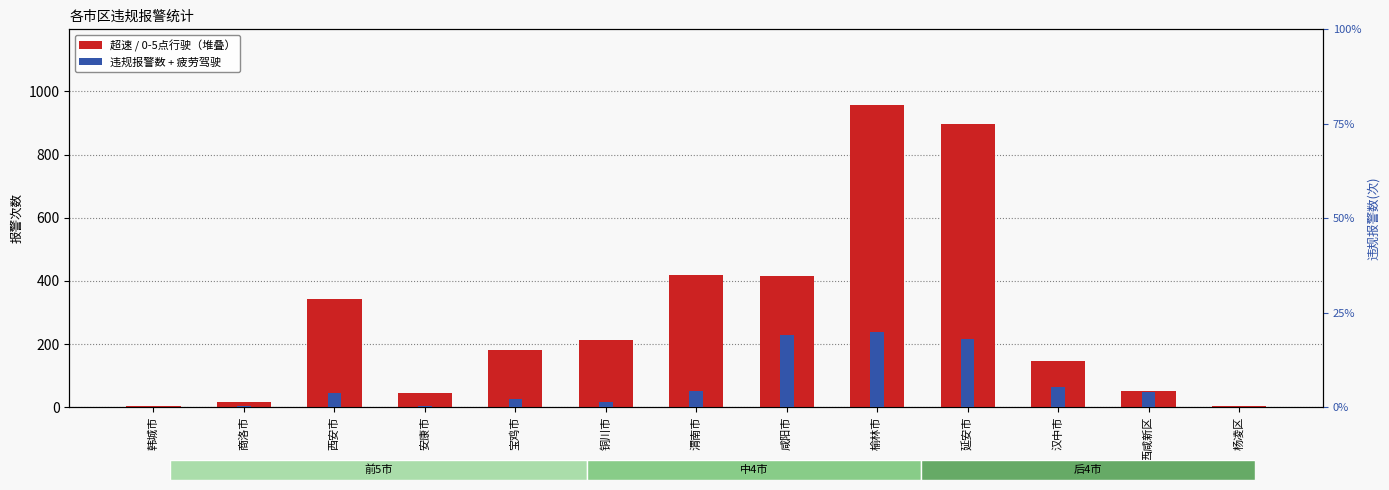

What value does the 违规报警数+疲劳驾驶 series have at 安康市?

2